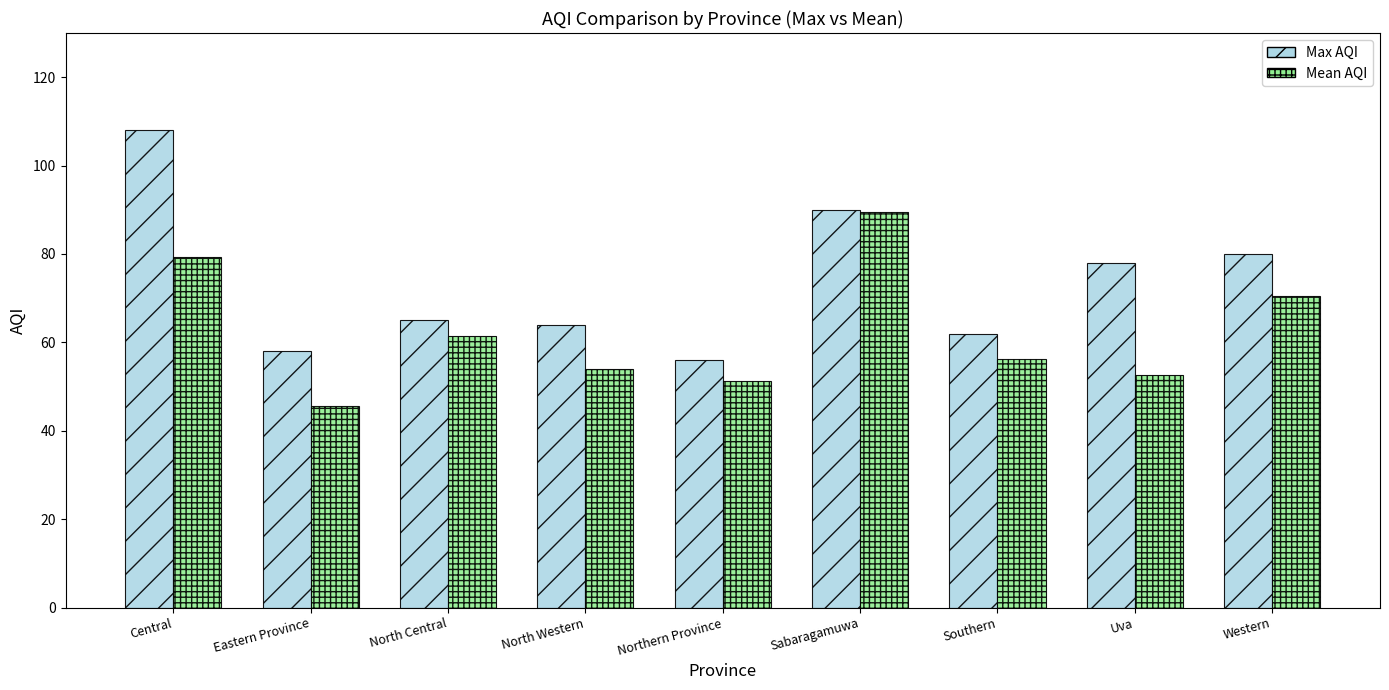

At how many categories does at least one series exceed 48?

9